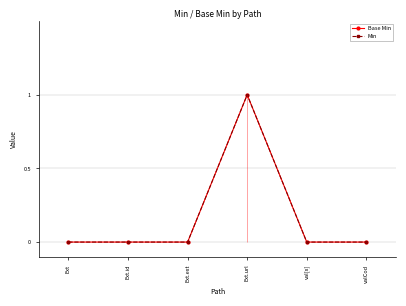

At how many categories does at least one series exceed 0?

1